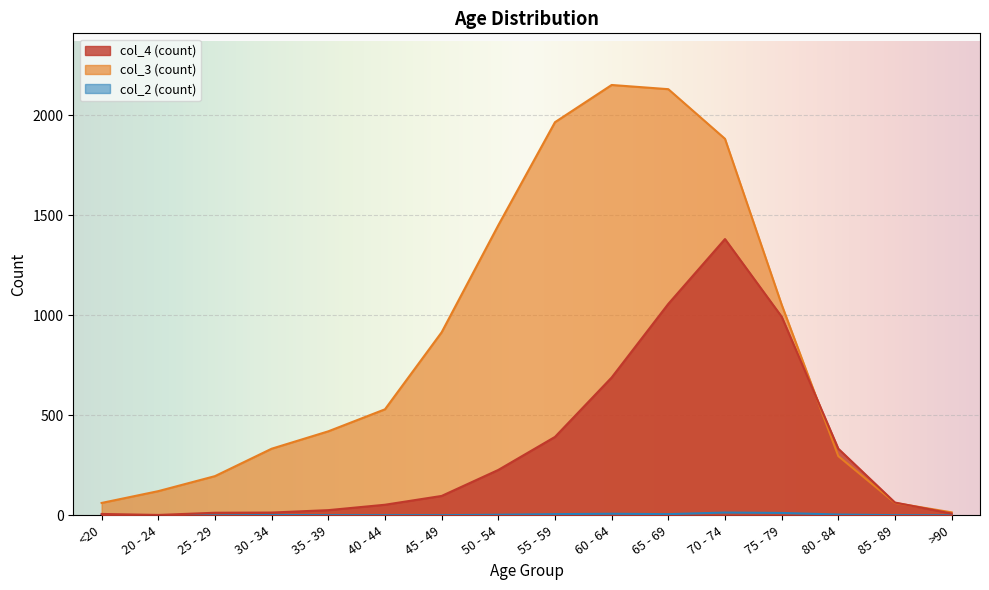

Count the number of categories in the chart.

16